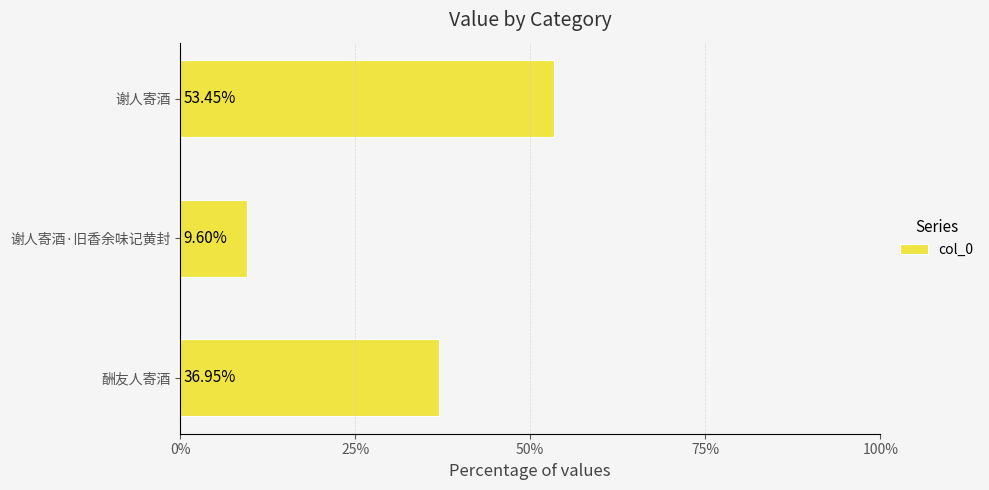

Count the values in the range 0 to 1.

3